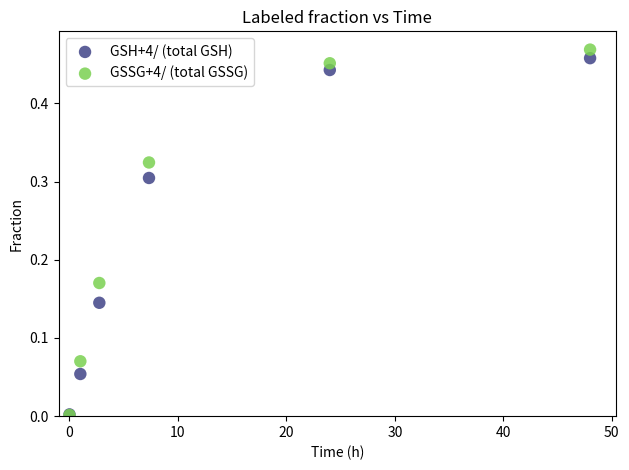

What are all the series names shown in the legend?

GSH+4/ (total GSH), GSSG+4/ (total GSSG)